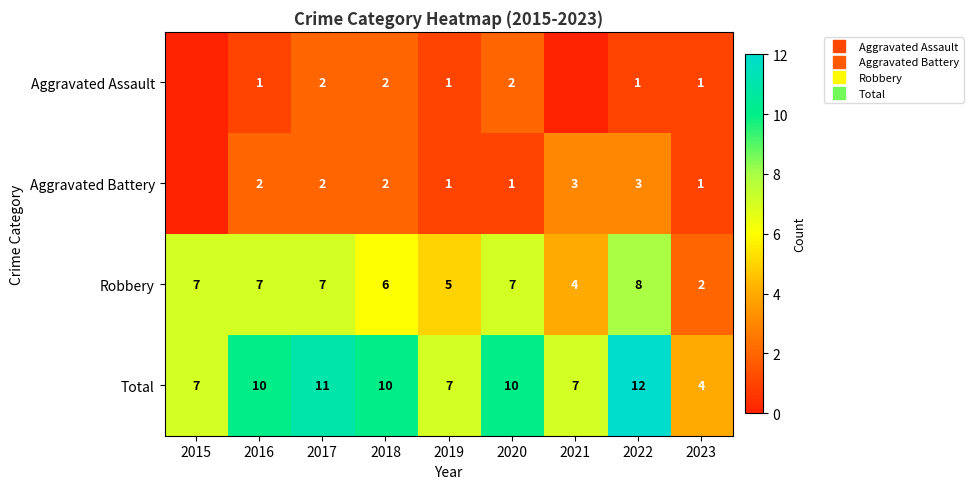

At which category is the sum across all series the highest?

2022